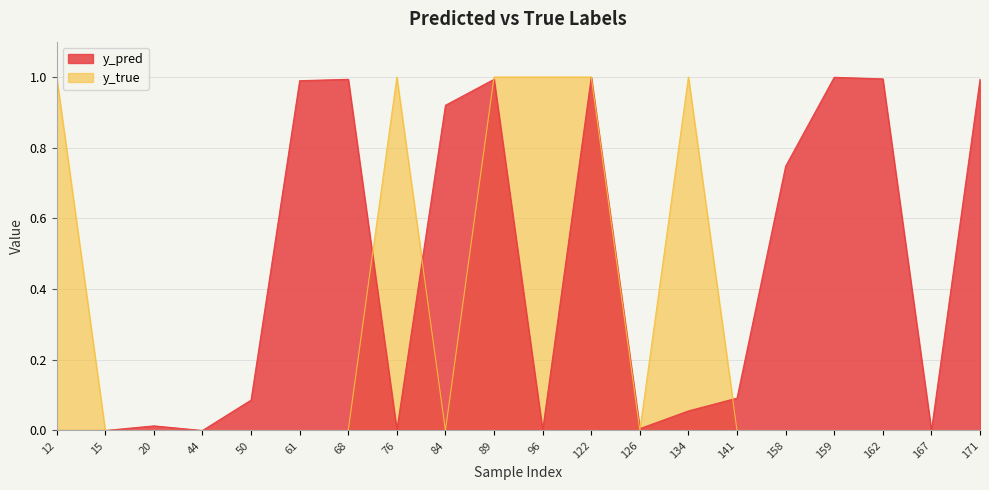

Does the chart have visible grid lines?

Yes